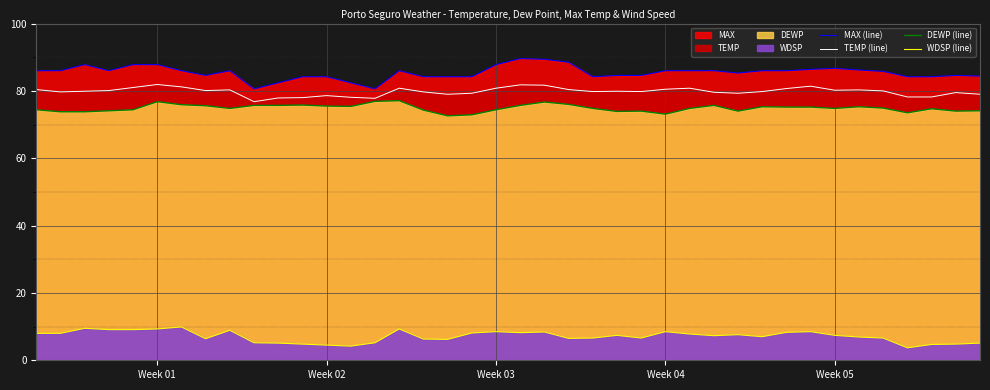

At how many categories does at least one series exceed 74?

40